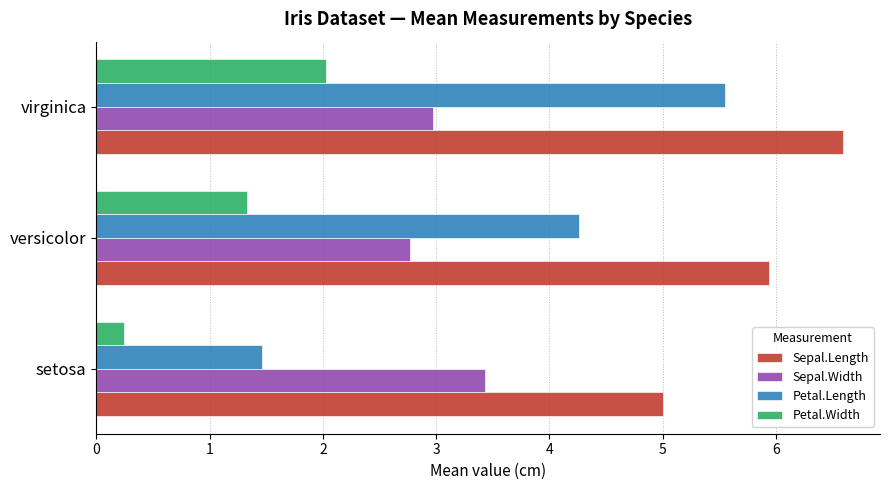

Which series has the widest spread of values?

Petal.Length